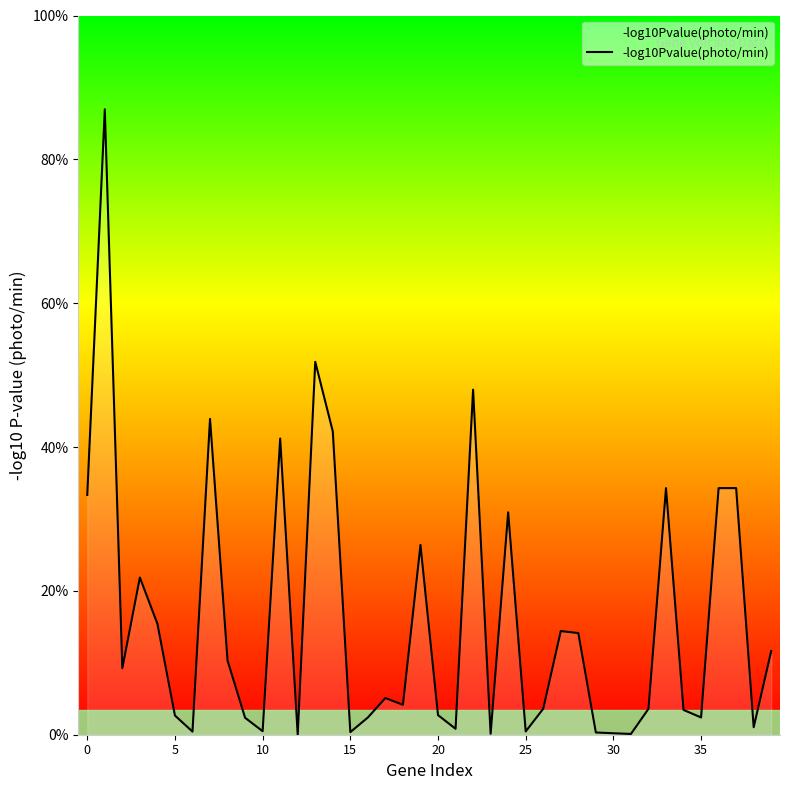

Is this an area chart (filled region under the line)?

Yes